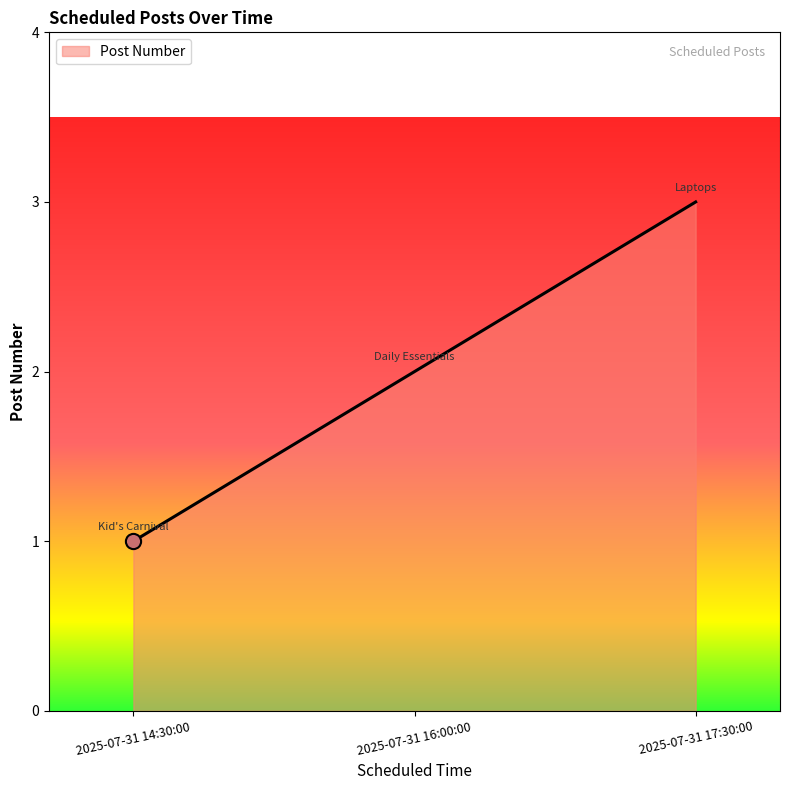

What is the change in value from 2025-07-31 14:30:00 to 2025-07-31 16:00:00?

+1